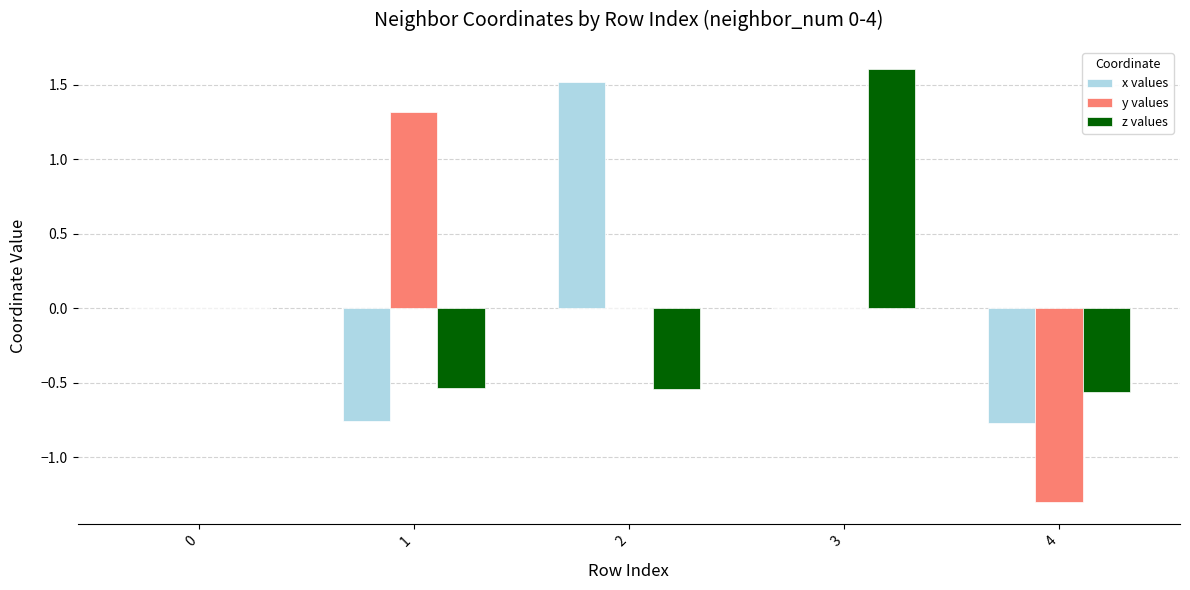

Are the bars horizontal?

No